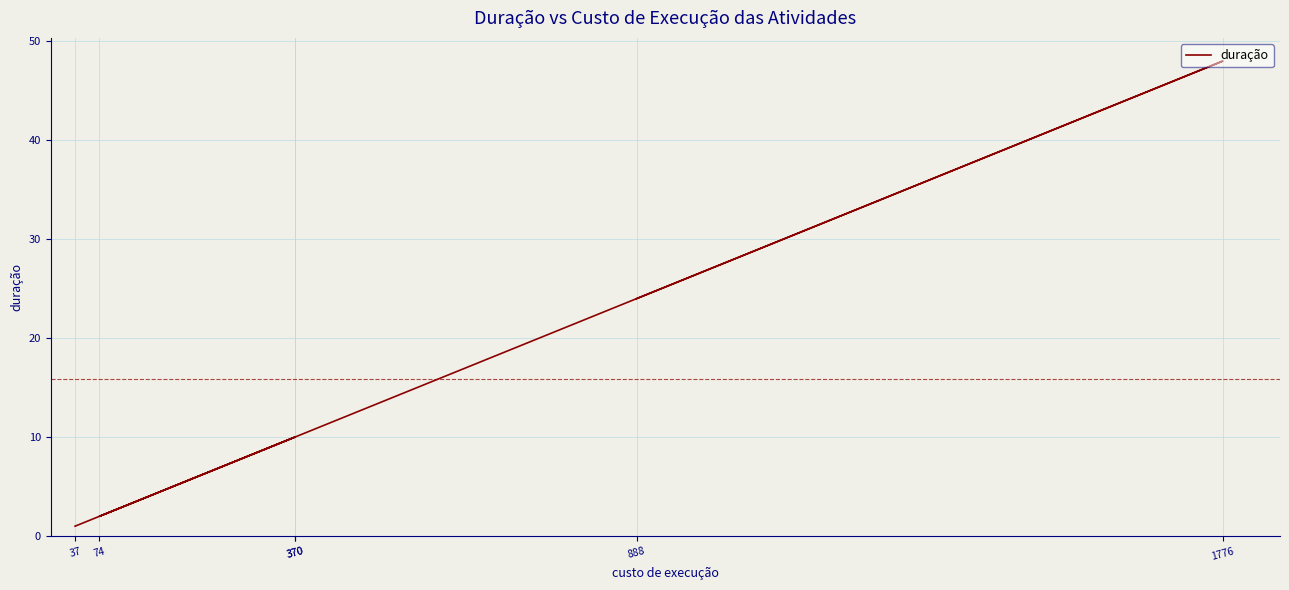

True or false: there are more than 0 points higher than both neighbors.

True